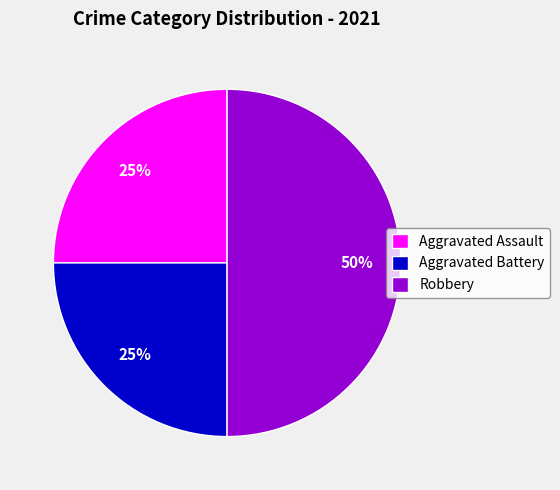

True or false: Robbery accounts for 50% of the total.

True